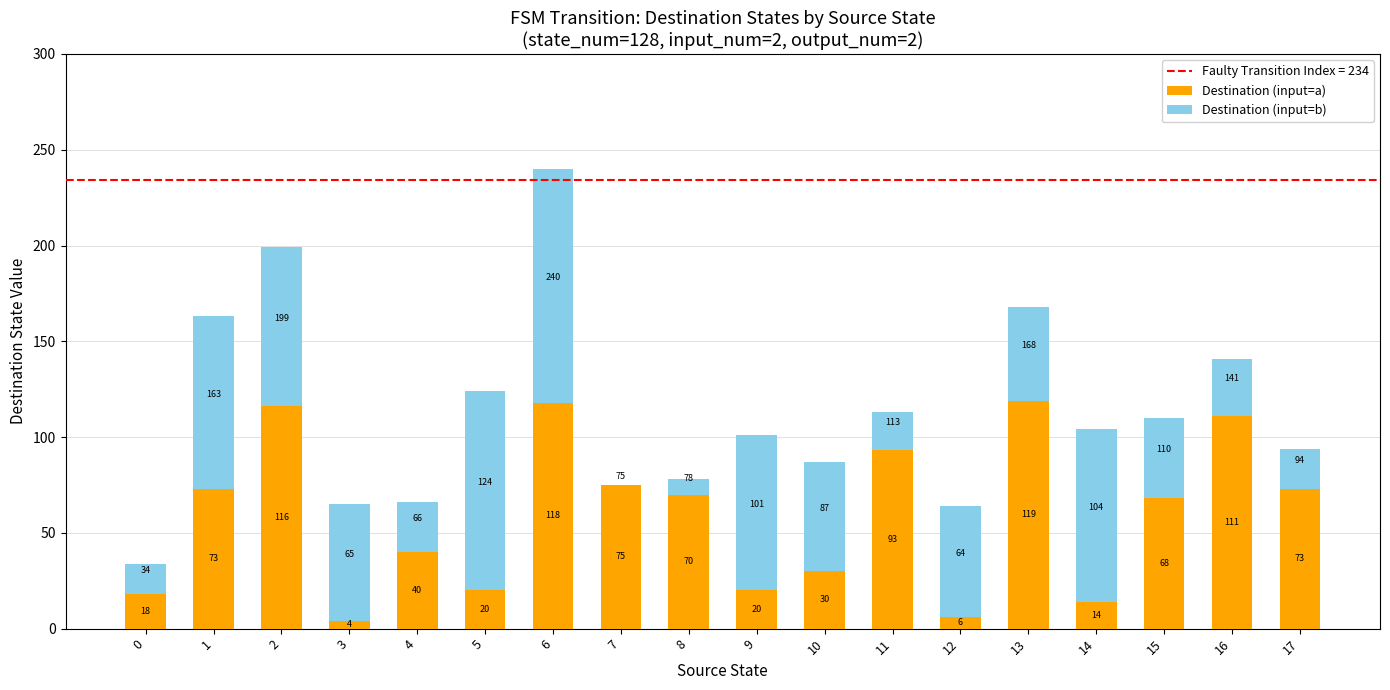

What is the sum of all Destination (input=a) values?

1068